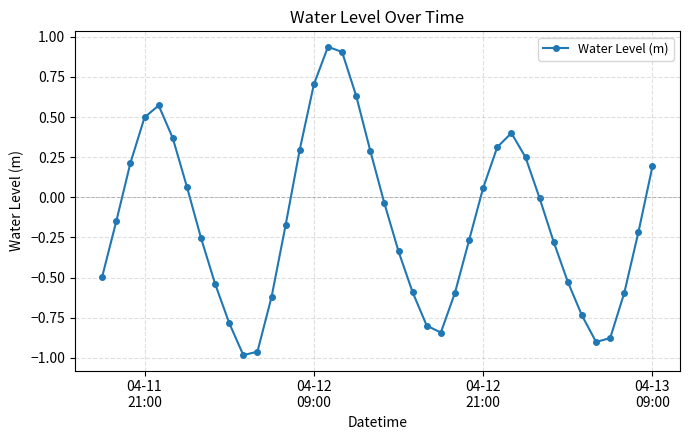

How many interior local peaks (higher than both neighbors) does the data have?

3